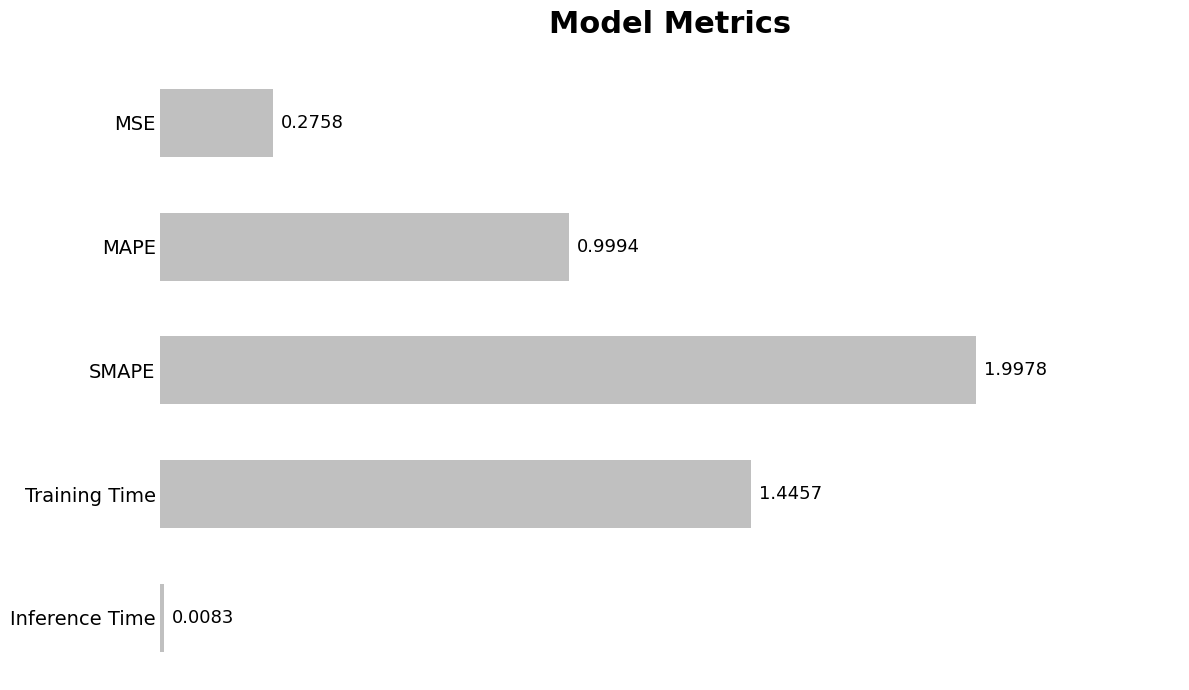

Which label corresponds to the smallest value in the chart?

Inference Time